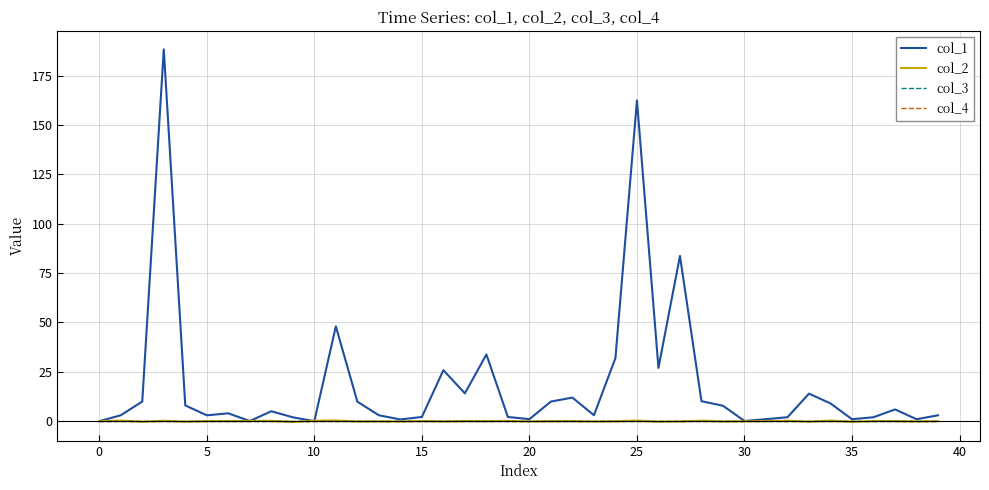

True or false: col_4 and col_3 intersect in this chart.

False